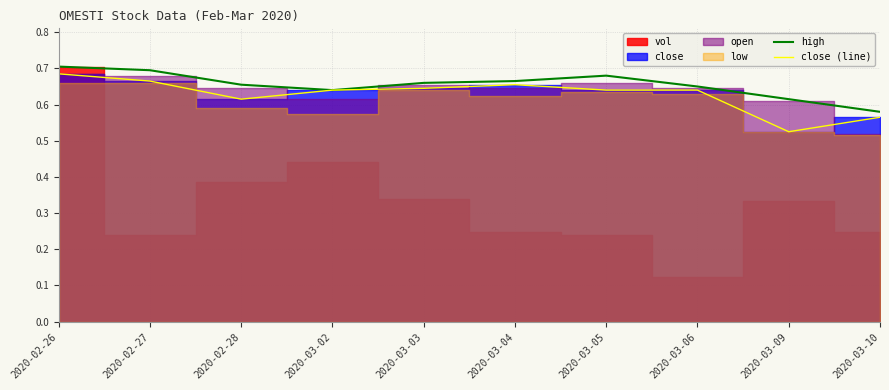

Does the chart display data point markers on the line(s)?

No